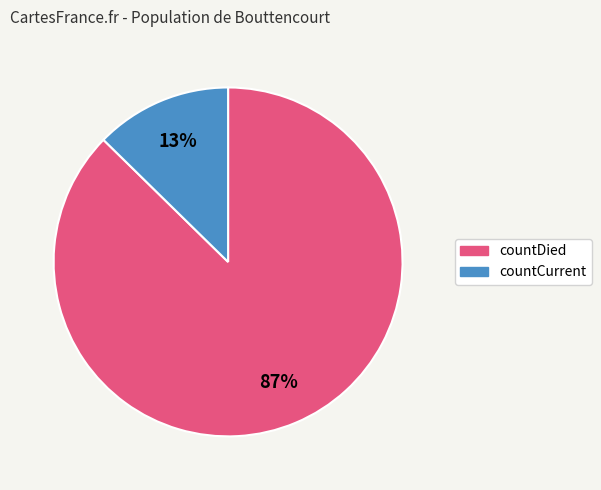

Rank the categories by value from lowest to highest.

countCurrent, countDied